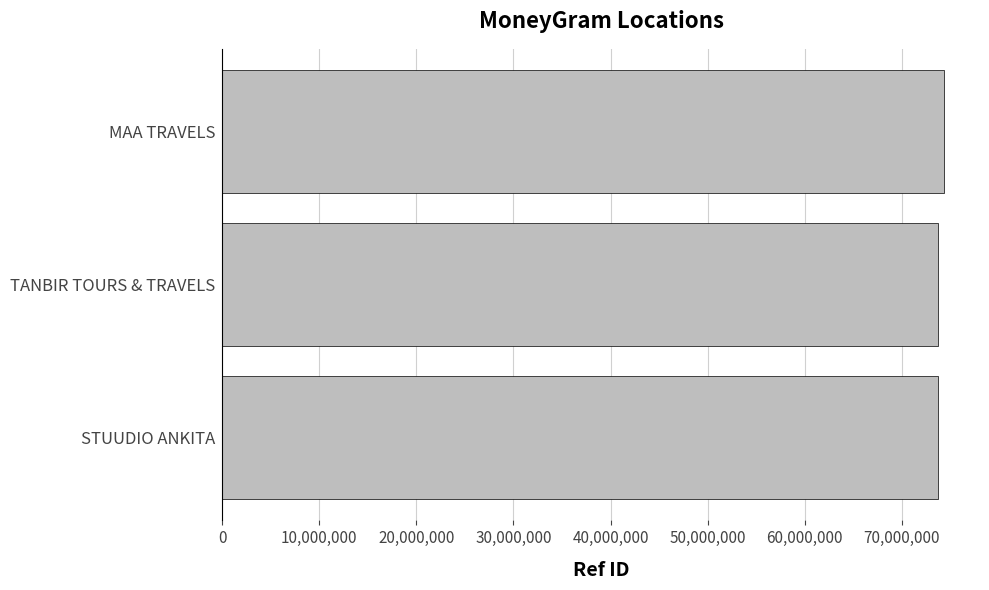

Count the number of categories in the chart.

3